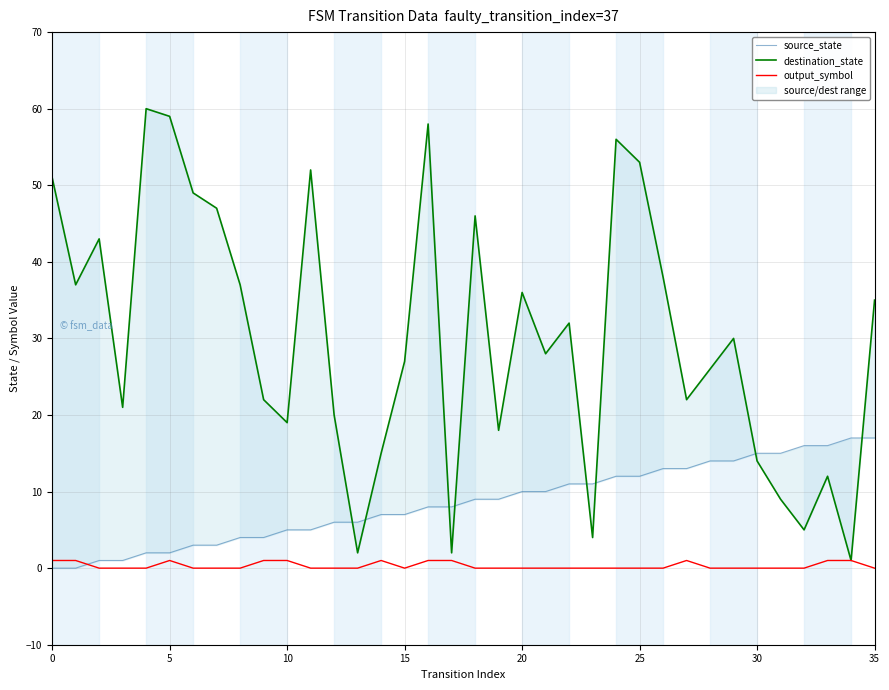

True or false: output_symbol has more than 1 interior local peaks.

True